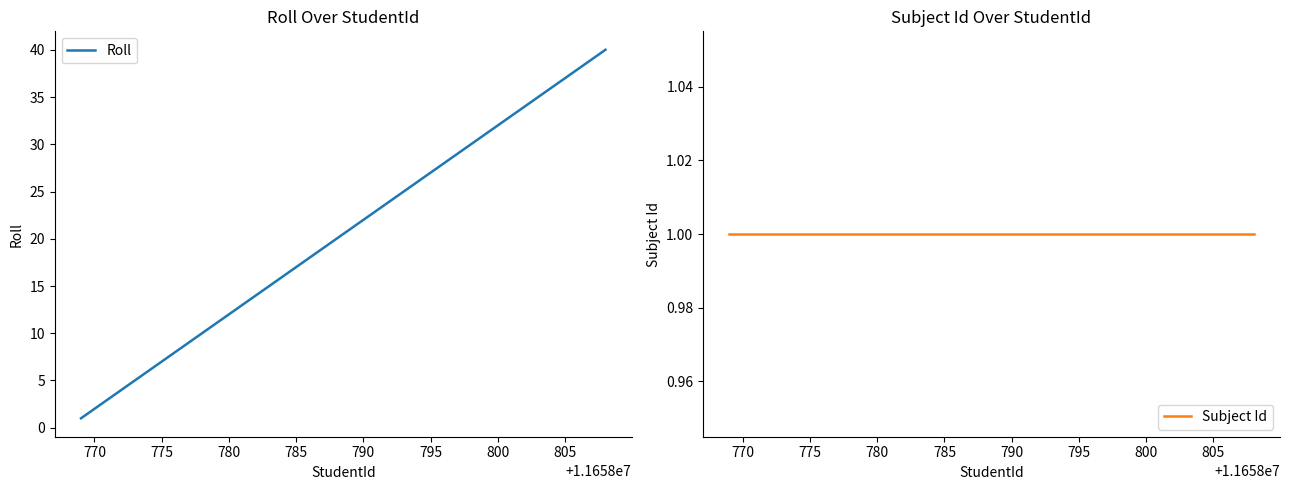

What is the value of the Subject Id point at the 23rd from the left?

1